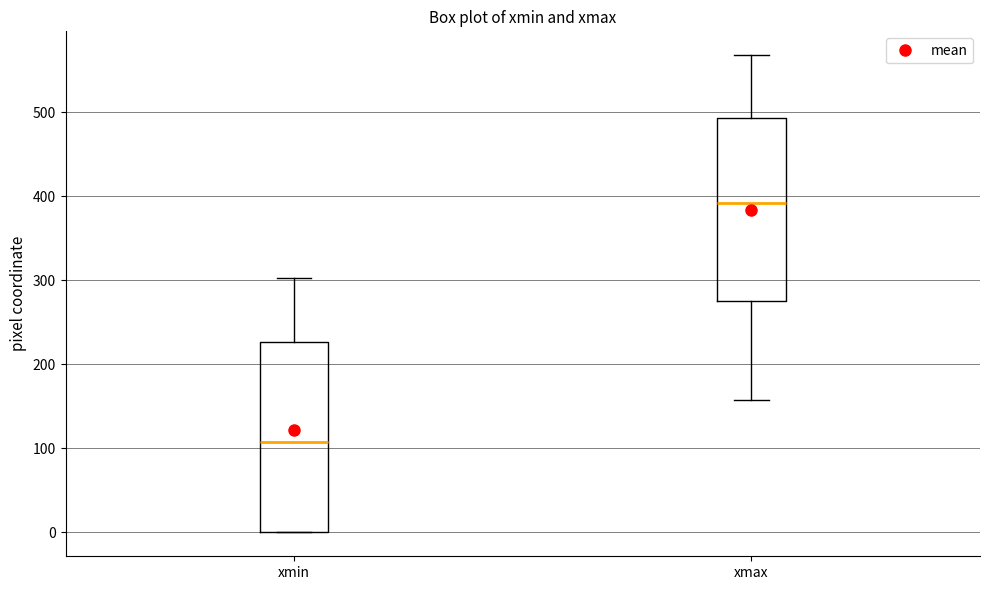

Reading left to right, transcribe this box plot: for each box, give where its median line is, the range the box spans, and where its two whiskers end, as read against the y-axis. The values are not printed on the chart, so give them approximately, as read against the axis.

xmin: median 110, box 0 to 230, whiskers 0 to 300
xmax: median 390, box 280 to 490, whiskers 160 to 570